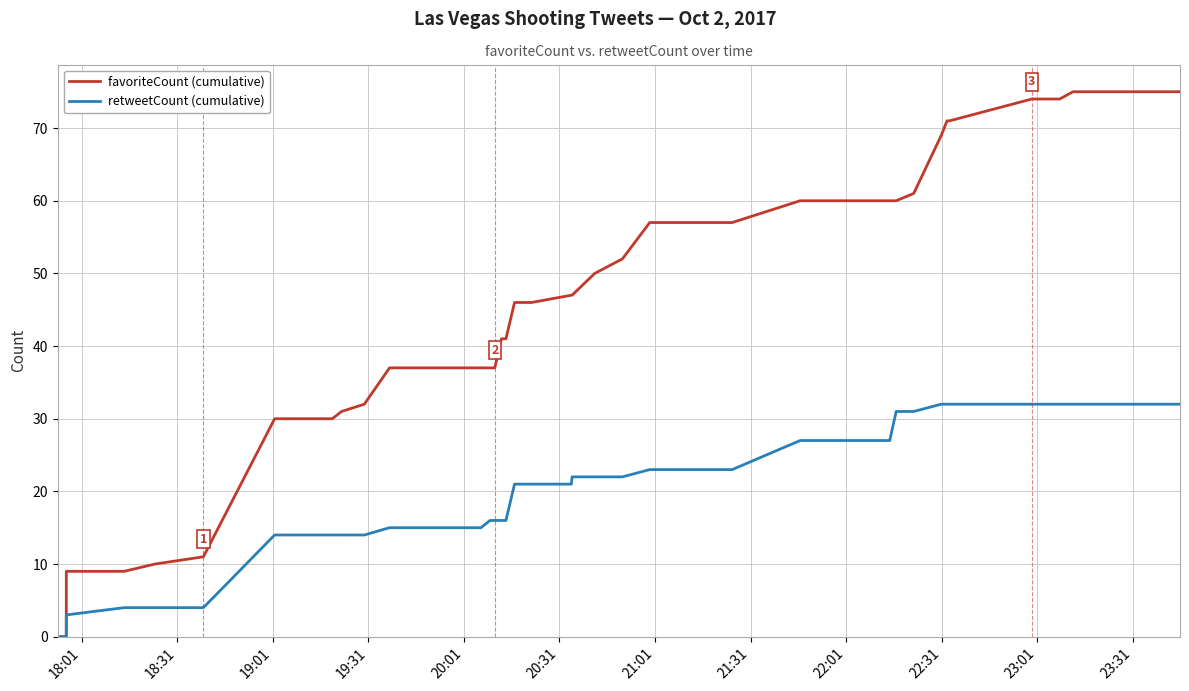

Rank the series by their maximum value, from lowest to highest.

retweetCount (cumulative), favoriteCount (cumulative)